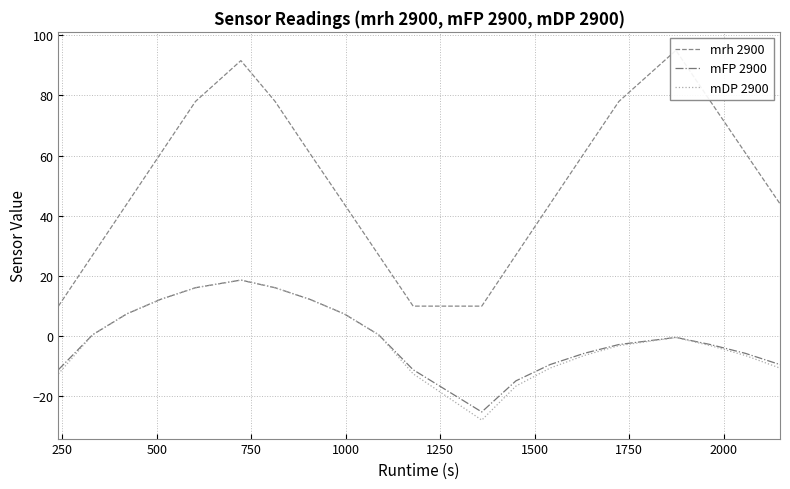

In mrh 2900, how many points are lower than both neighbors (excluding endpoints)?

1